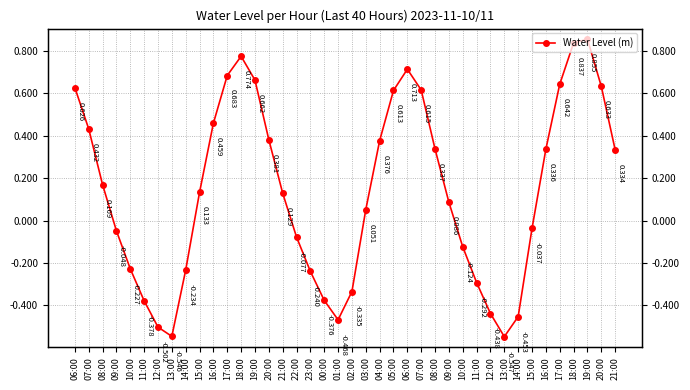

List the labels in order of value, largest first.

19:00, 18:00, 18:00, 06:00, 17:00, 19:00, 17:00, 20:00, 06:00, 07:00, 05:00, 16:00, 07:00, 20:00, 04:00, 08:00, 16:00, 21:00, 08:00, 15:00, 21:00, 09:00, 03:00, 15:00, 09:00, 22:00, 10:00, 10:00, 14:00, 23:00, 11:00, 02:00, 00:00, 11:00, 12:00, 14:00, 01:00, 12:00, 13:00, 13:00